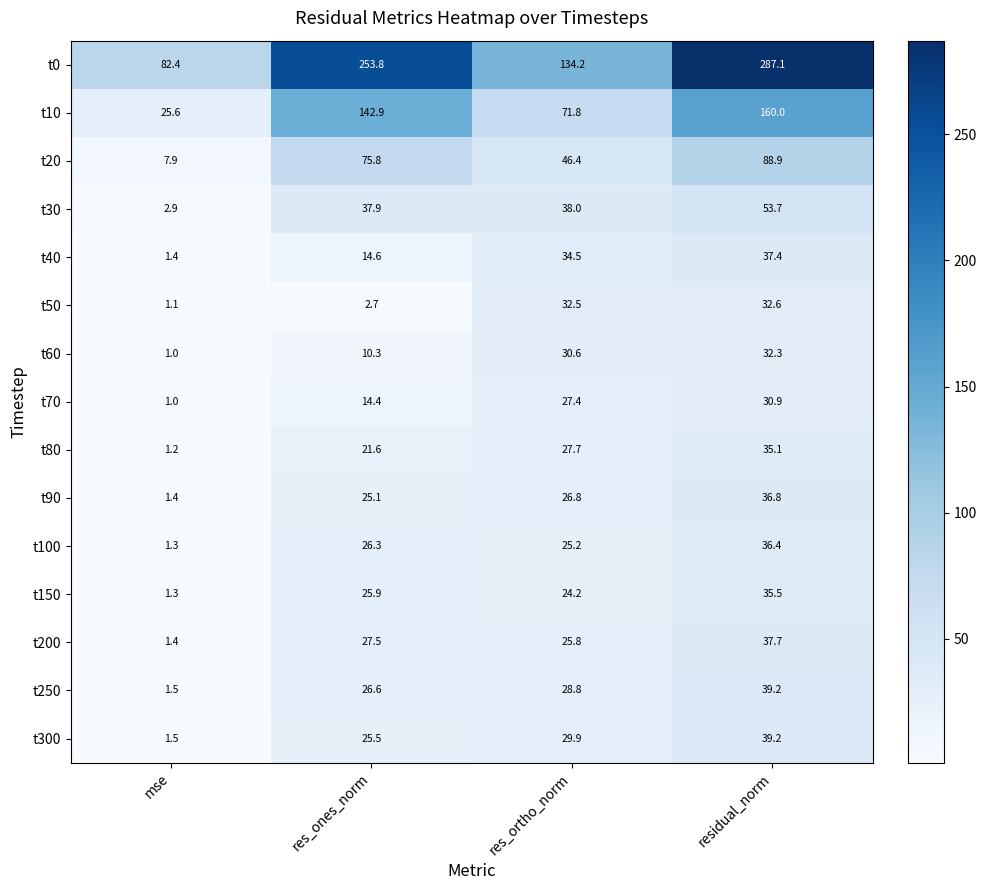

How many distinct data groups are displayed?

15